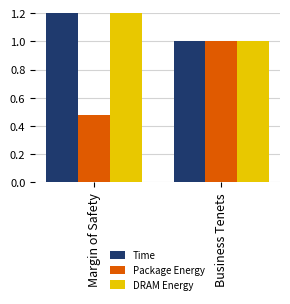

The Package Energy series shows 1.0 at Business Tenets. True or false?

True